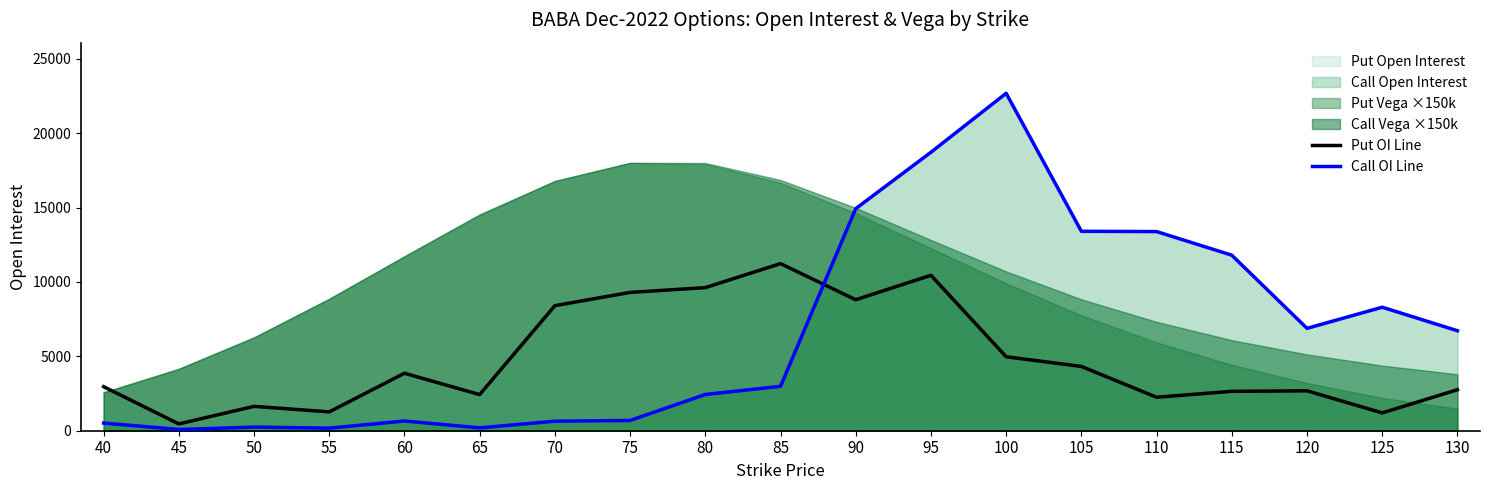

What is the minimum value shown in the chart?

83